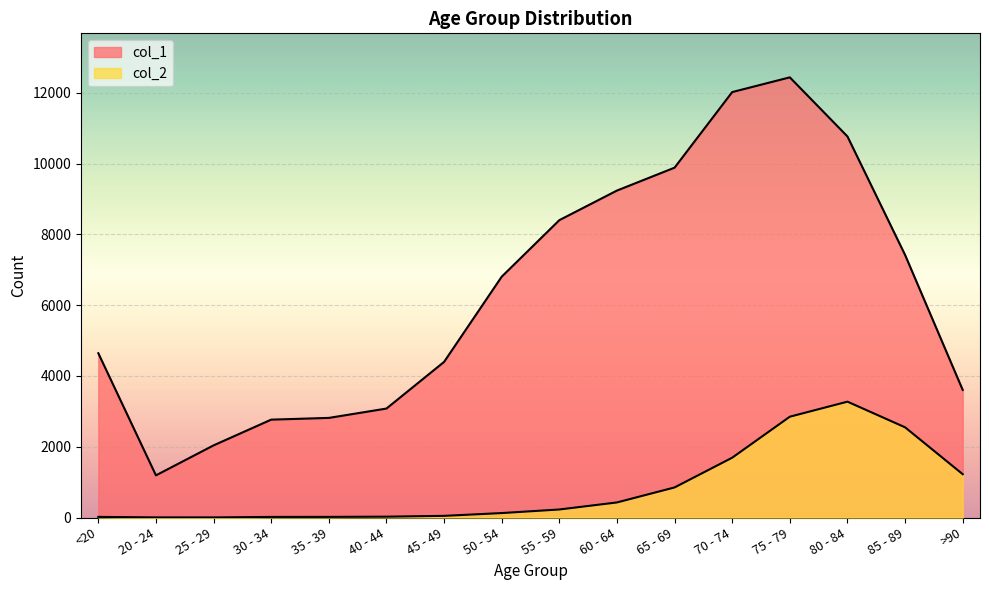

What are all the series names shown in the legend?

col_1, col_2